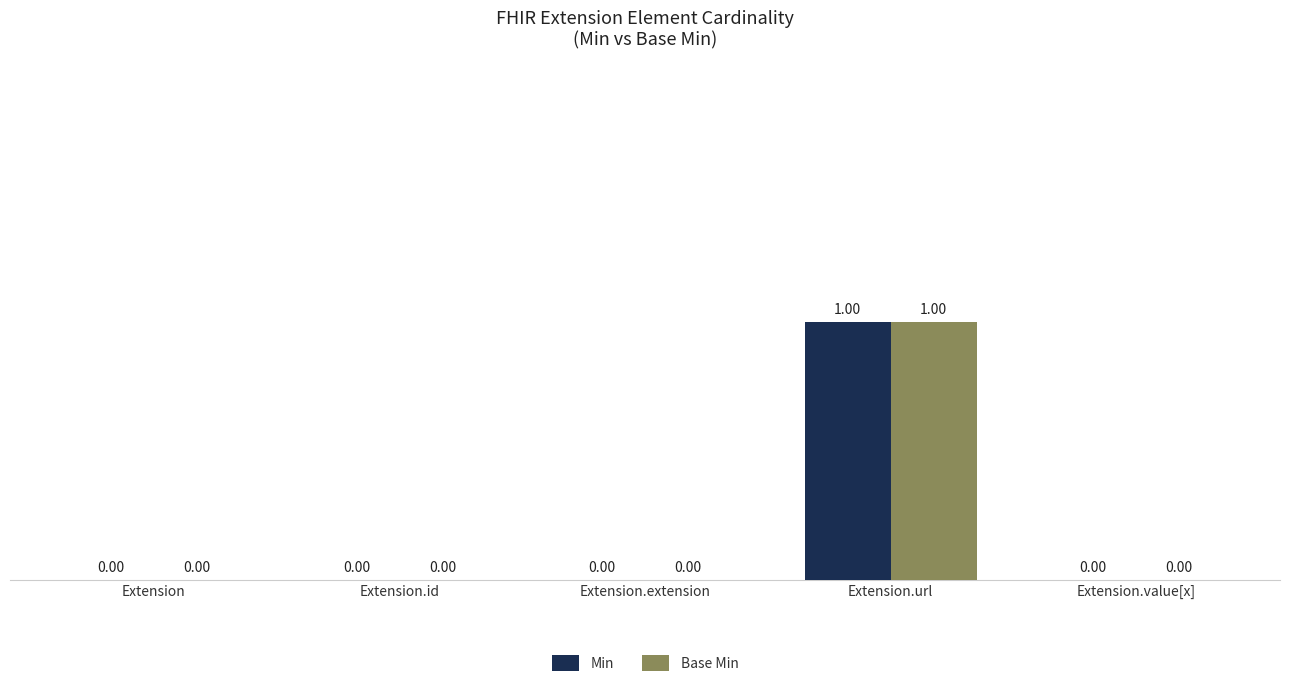

At which category is the sum across all series the highest?

Extension.url